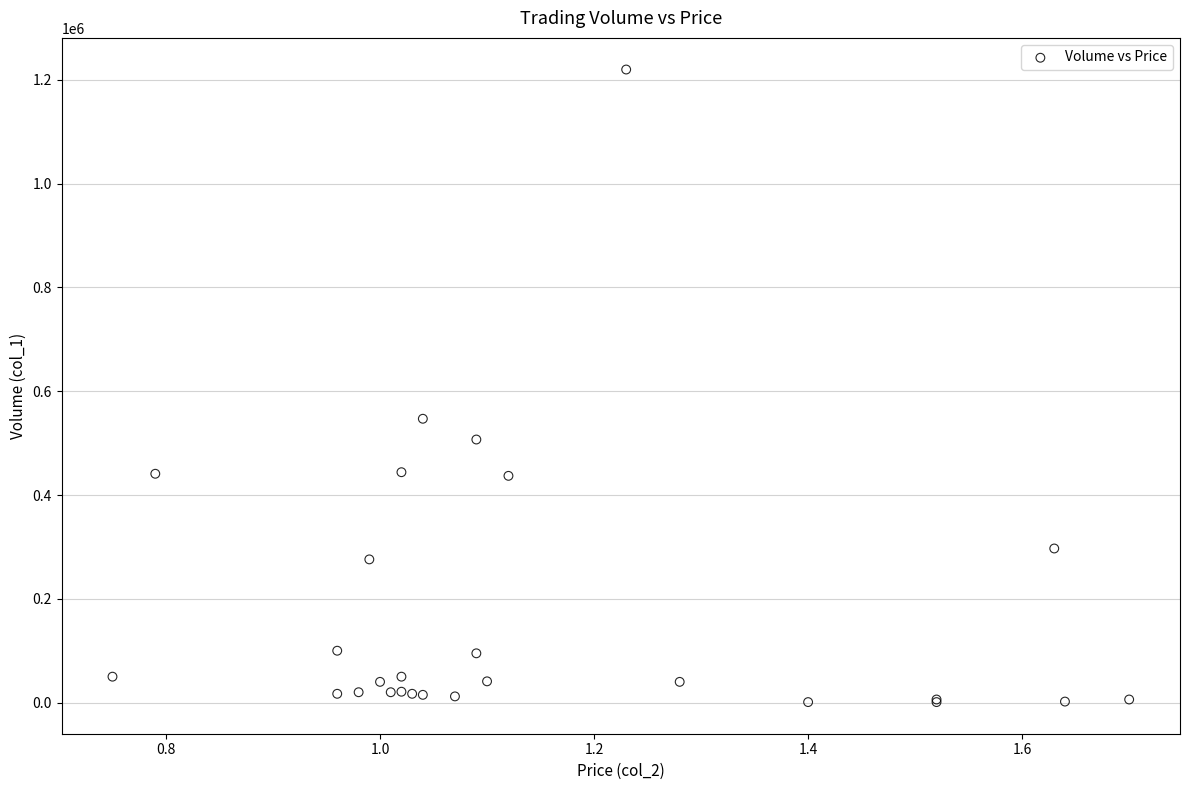

What Y value in the scatter plot is closest to 610500?

547000